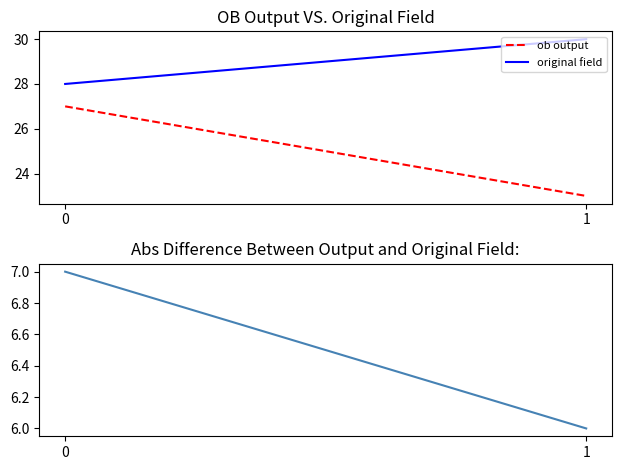

Does the chart display data point markers on the line(s)?

No